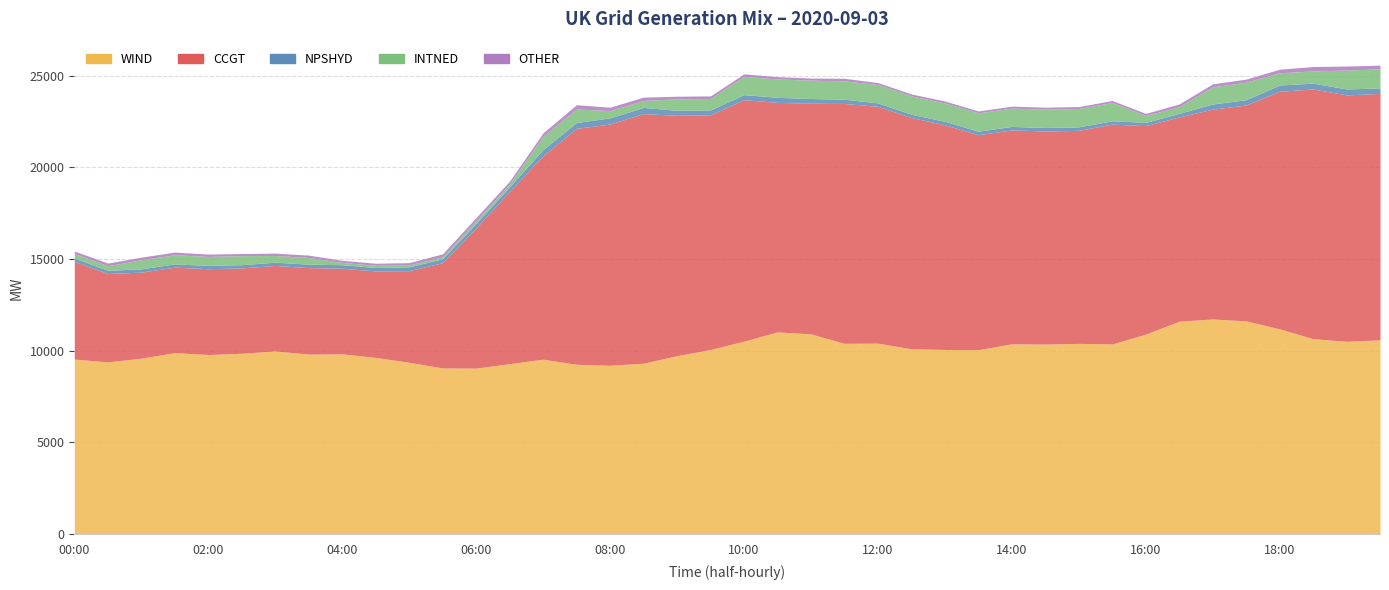

At which category does NPSHYD reach its first local valley?

07:30